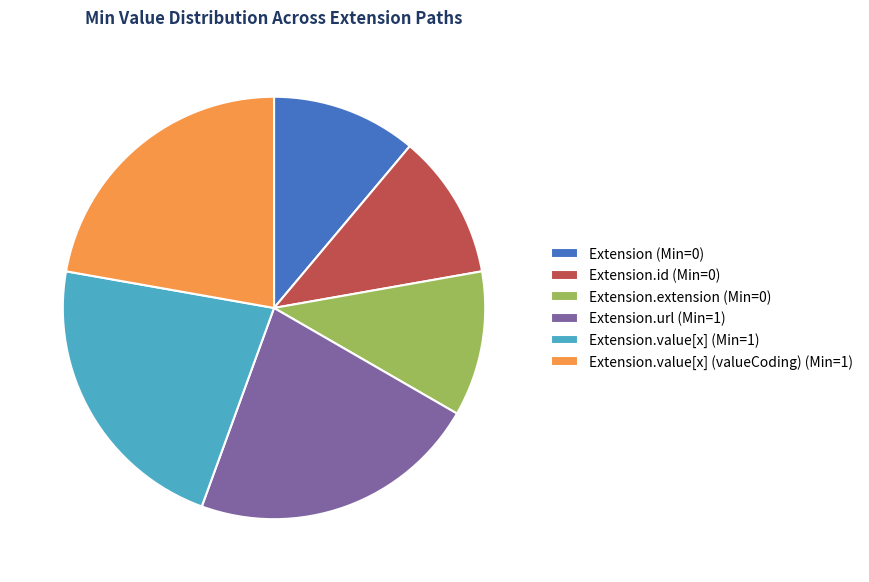

How many segments does this pie chart have?

6